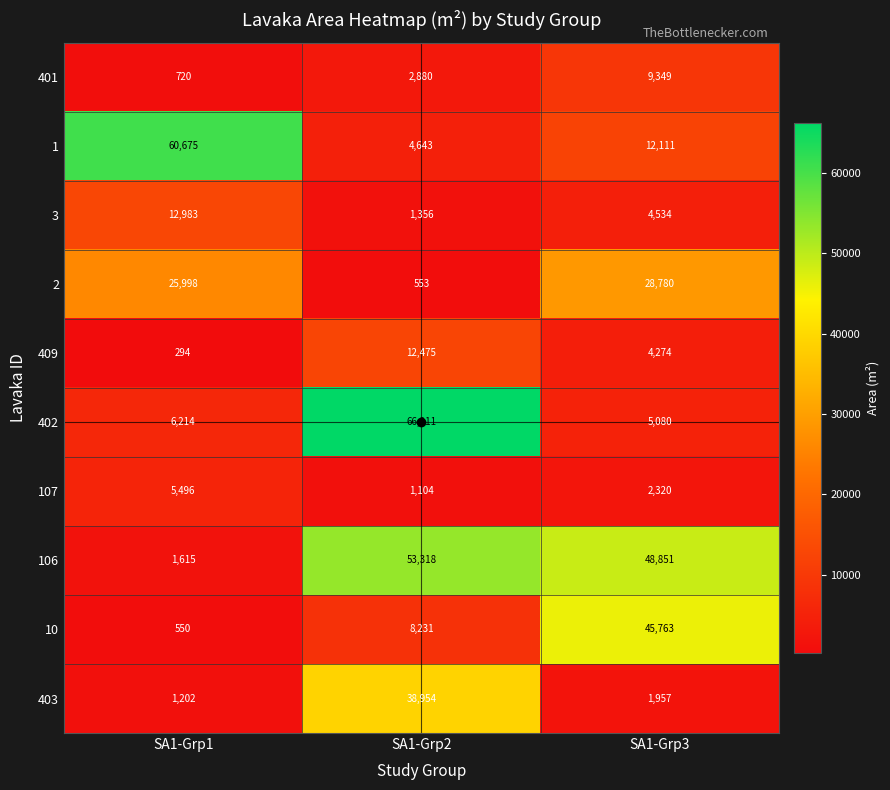

List the series in order of their peak value, lowest first.

107, 401, 409, 3, 2, 403, 10, 106, 1, 402